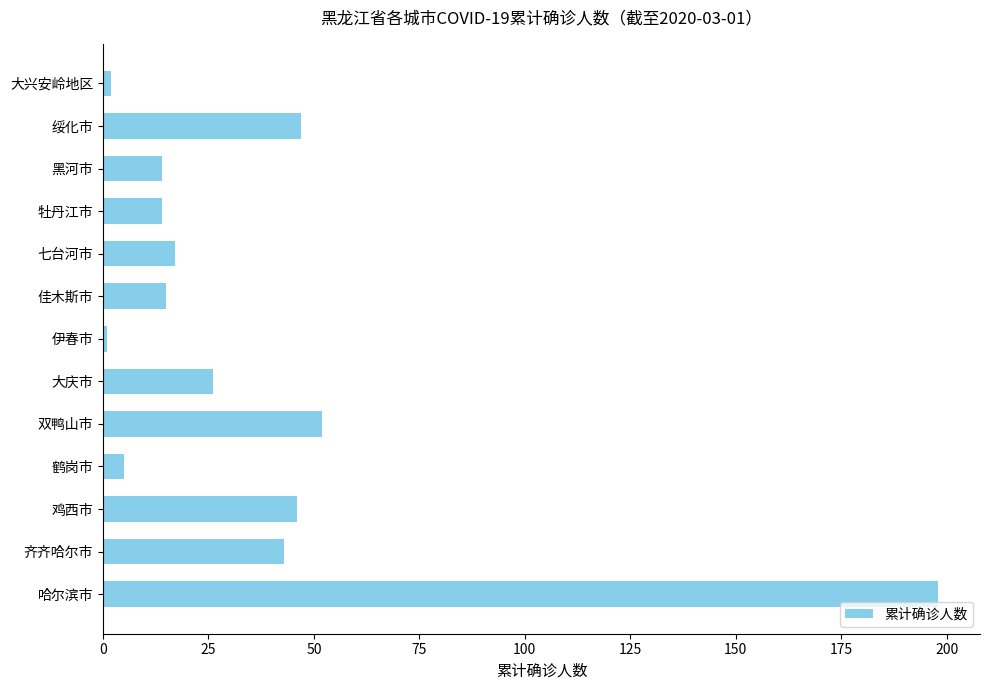

What is the difference between the maximum and minimum values?

197